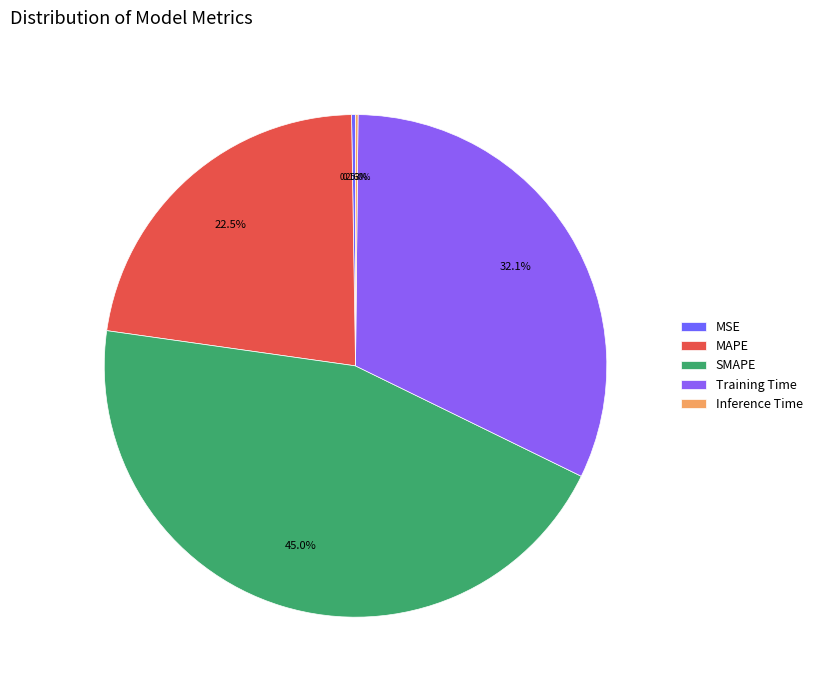

How many segments does this pie chart have?

5